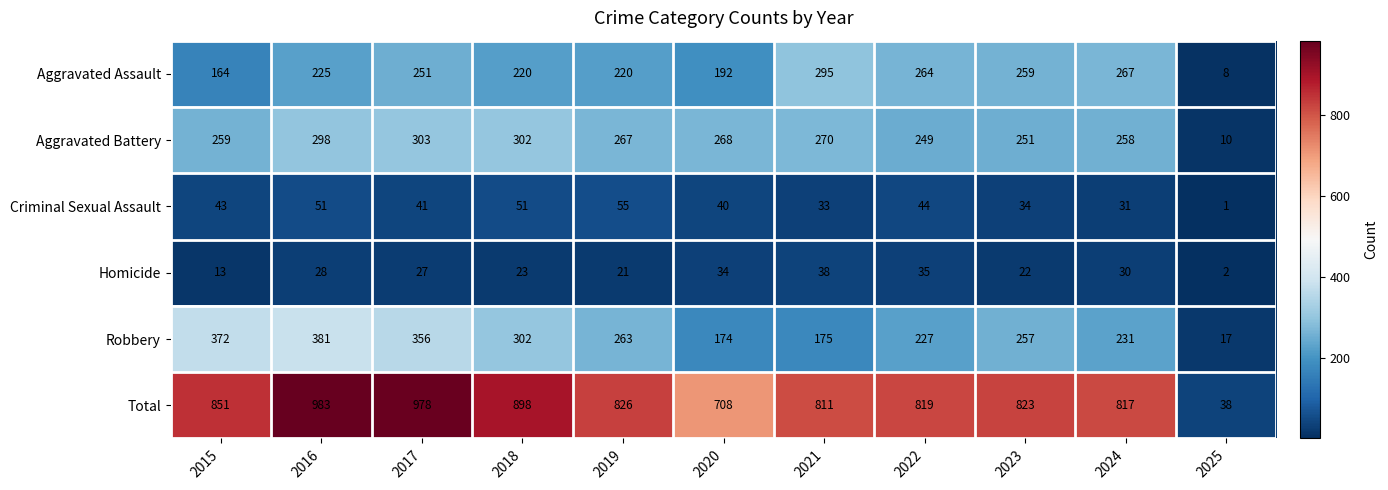

List the labels in order of Homicide value, smallest first.

2025, 2015, 2019, 2023, 2018, 2017, 2016, 2024, 2020, 2022, 2021